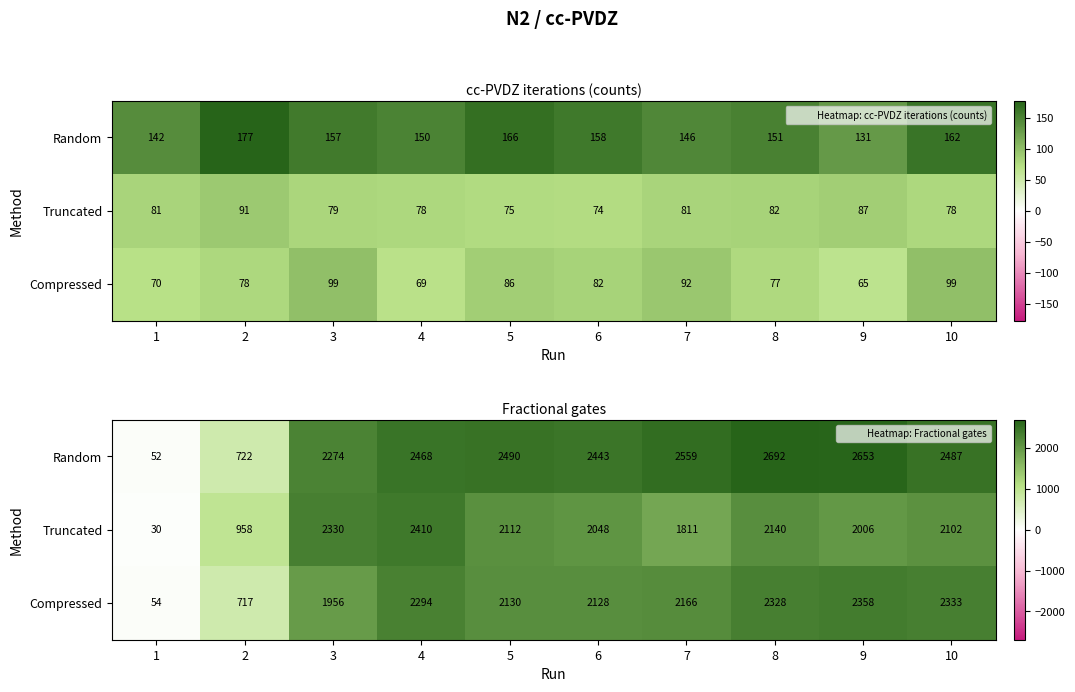

The Random series shows 3717 at 5. True or false?

False